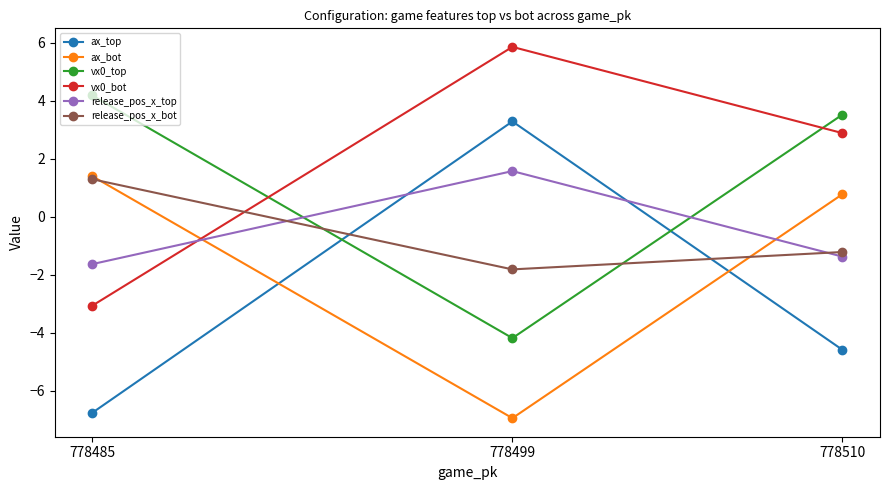

How many values in the ax_bot series exceed 0?

2